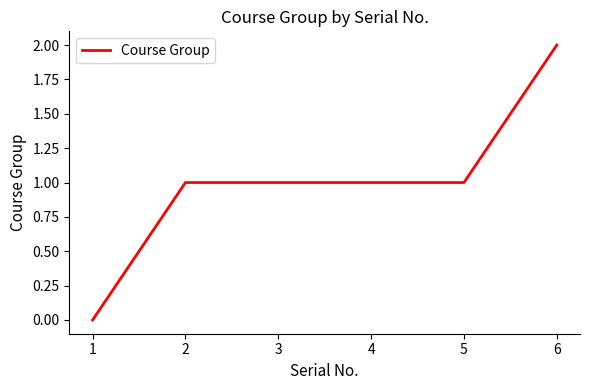

What is the average value?

1